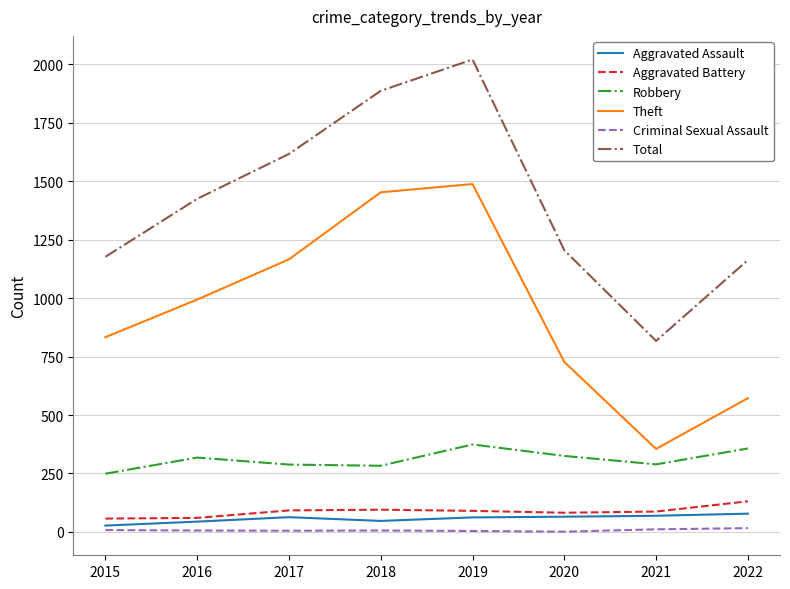

What is the minimum value shown in the chart?

1